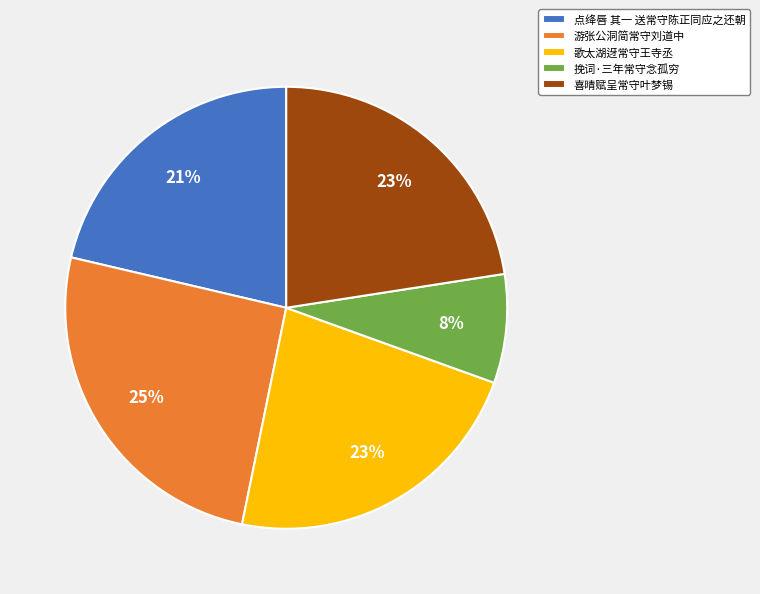

Is it true that 点绛唇 其一 送常守陈正同应之还朝 is 14% of the pie?

False